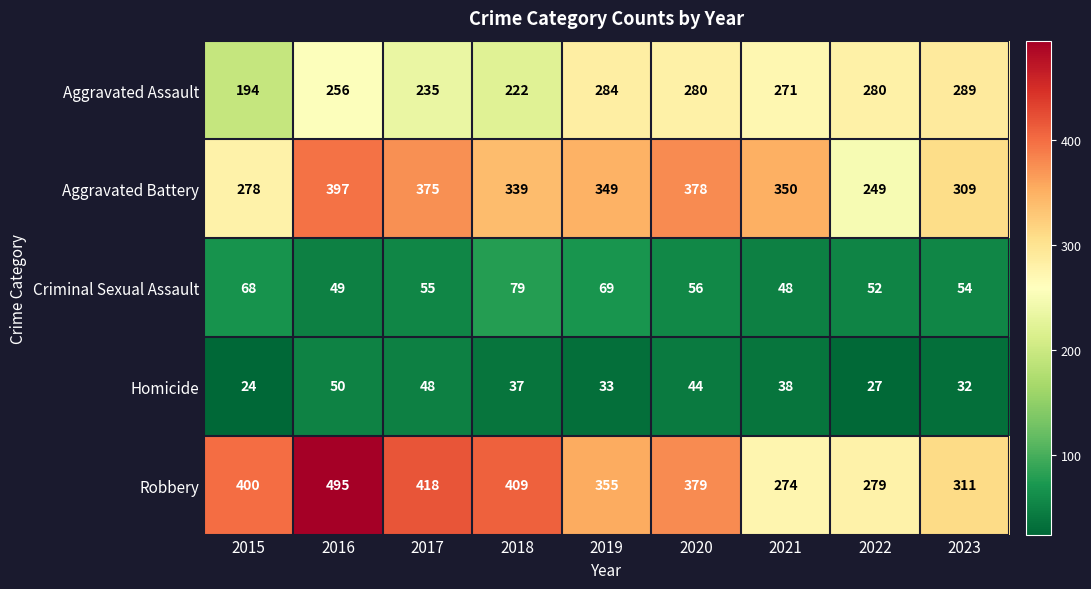

What is the total value across all series at 2022?

887